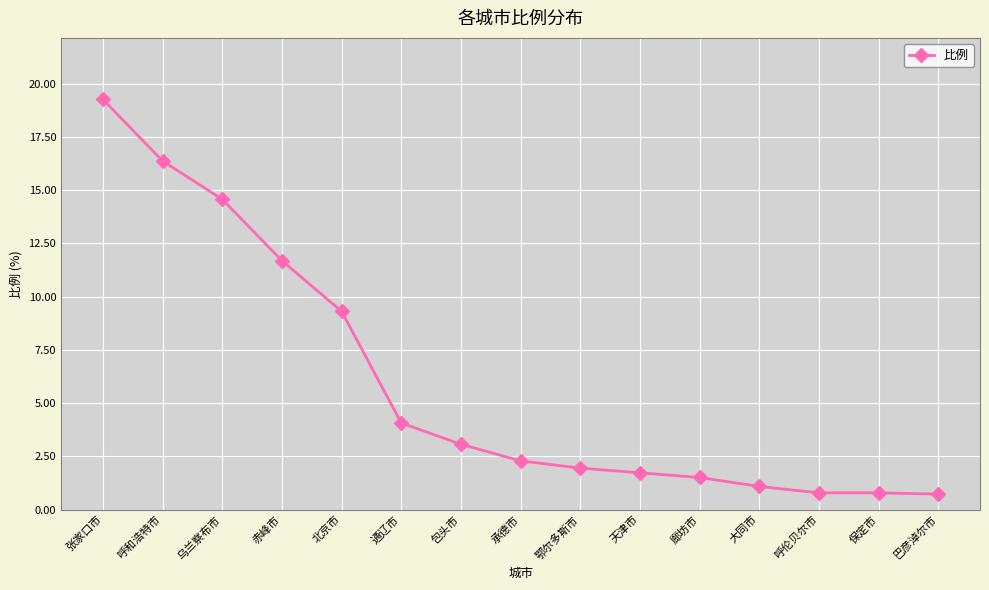

Which has a higher value, 乌兰察布市 or 张家口市?

张家口市